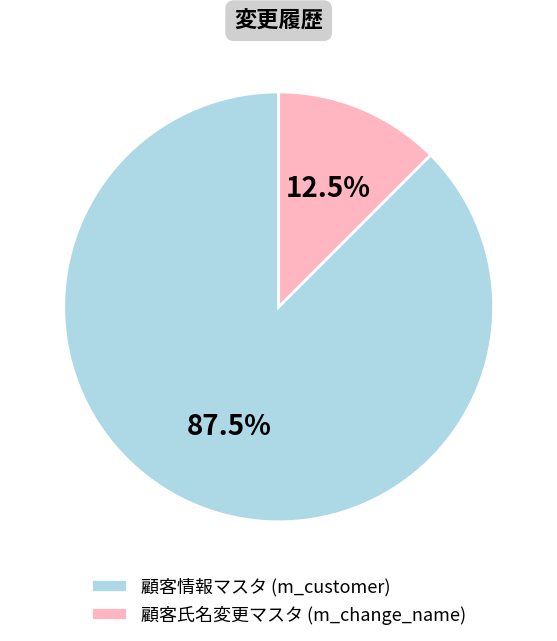

Which slice is the largest?

顧客情報マスタ (m_customer)